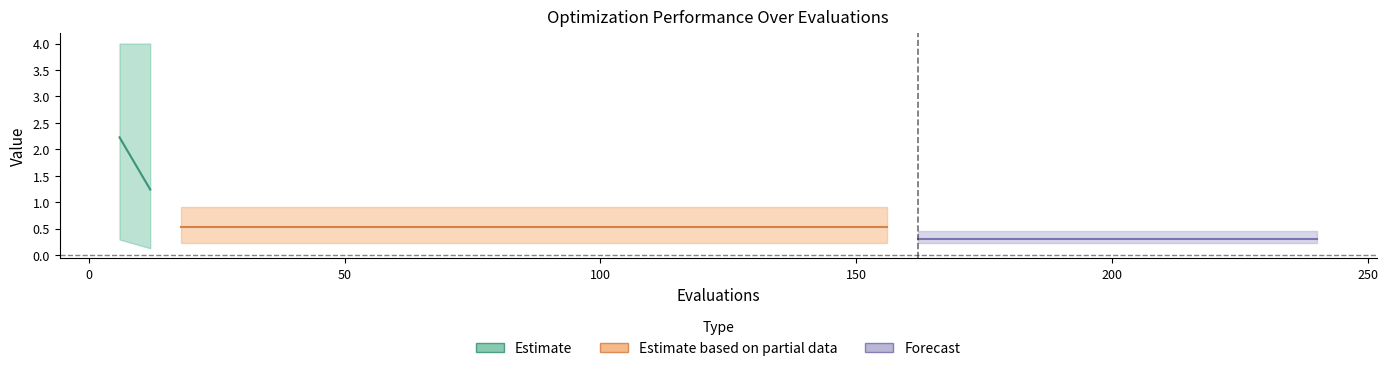

What is the average value of the mean series?

0.5